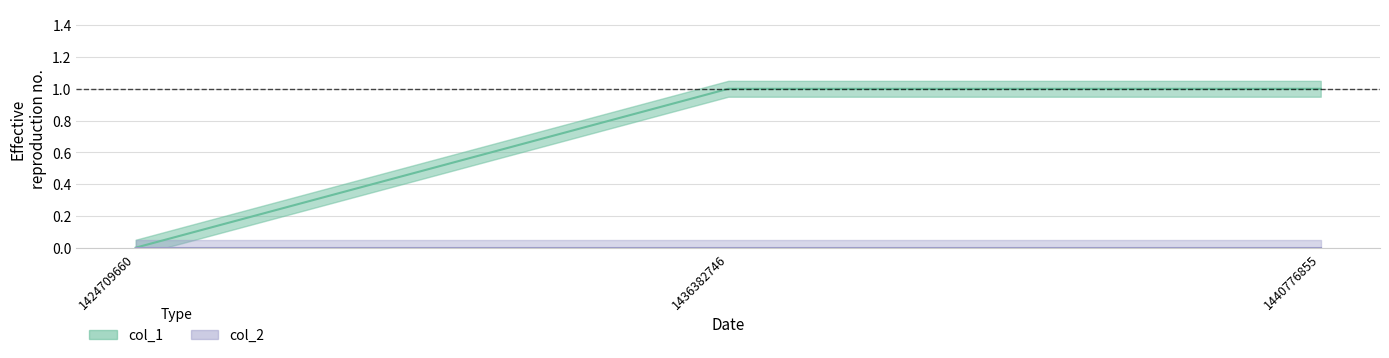

What is the value of the 3rd point from the left?

1